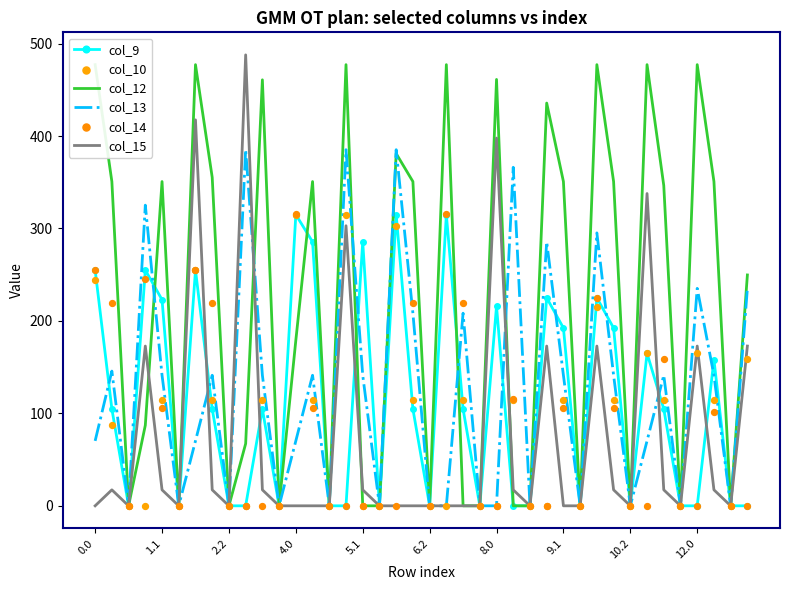

Which series has the widest spread of Y values?

col_15